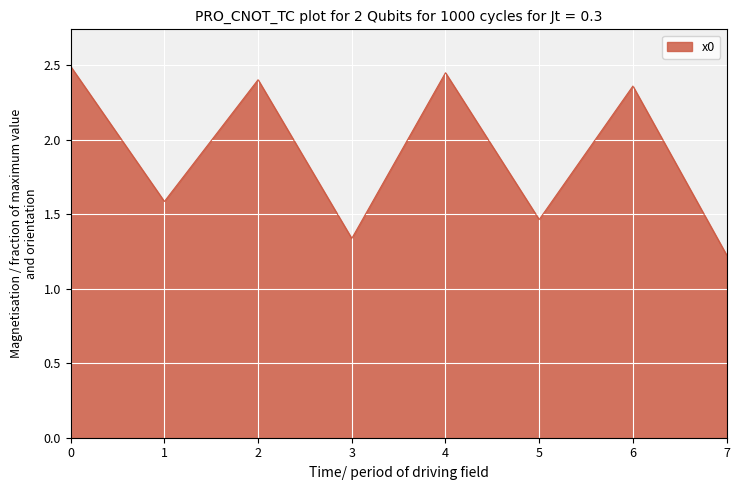

What is the maximum value shown in the chart?

2.5